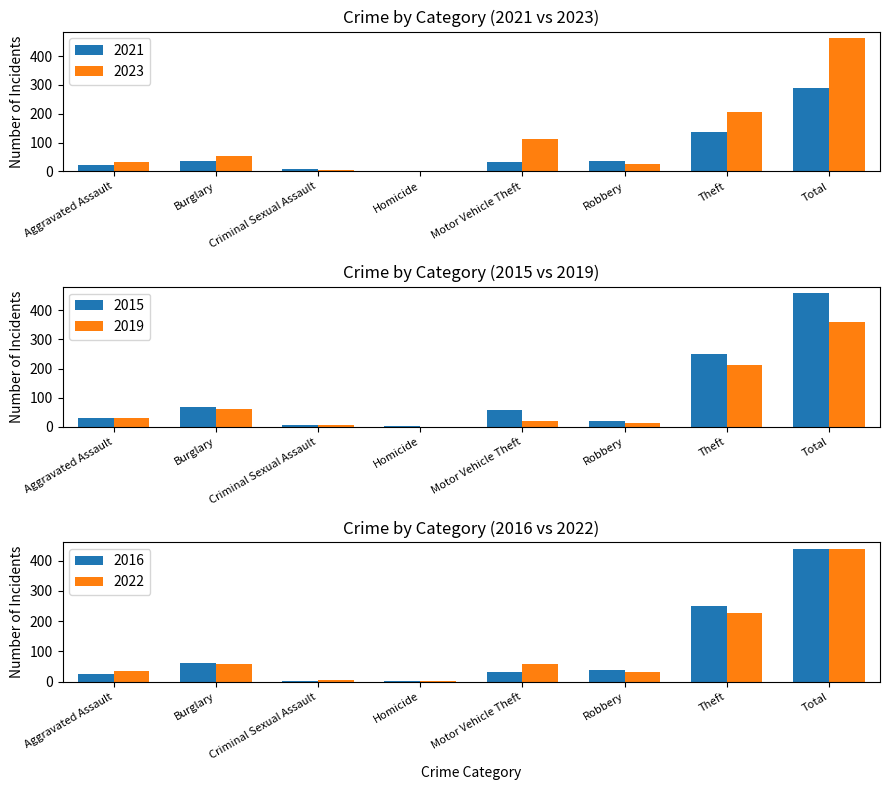

The value of 2023 at Burglary is 55. True or false?

True